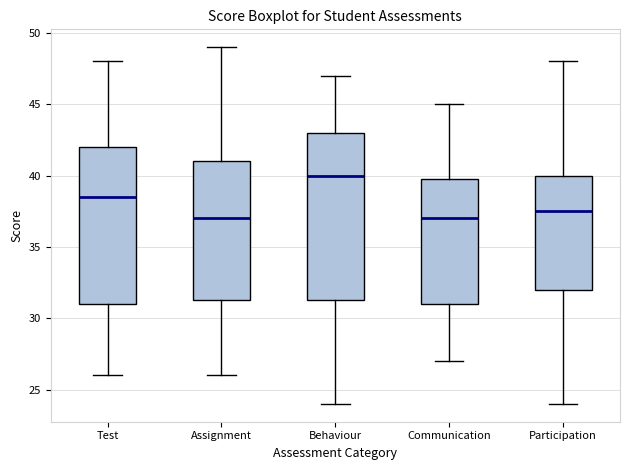

Reading left to right, read every box against the y-axis: the position of its median line, the range the box covers, and the ends of its whiskers. The values are not printed on the chart, so give them approximately, as read against the axis.

Test: median 38.5, box 31.0 to 42.0, whiskers 26.0 to 48.0
Assignment: median 37.0, box 31.5 to 41.0, whiskers 26.0 to 49.0
Behaviour: median 40.0, box 31.5 to 43.0, whiskers 24.0 to 47.0
Communication: median 37.0, box 31.0 to 40.0, whiskers 27.0 to 45.0
Participation: median 37.5, box 32.0 to 40.0, whiskers 24.0 to 48.0